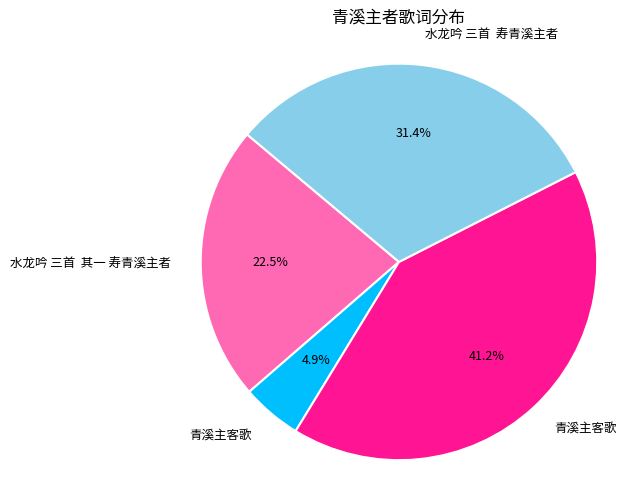

Is there any slice that represents more than half of the pie?

No